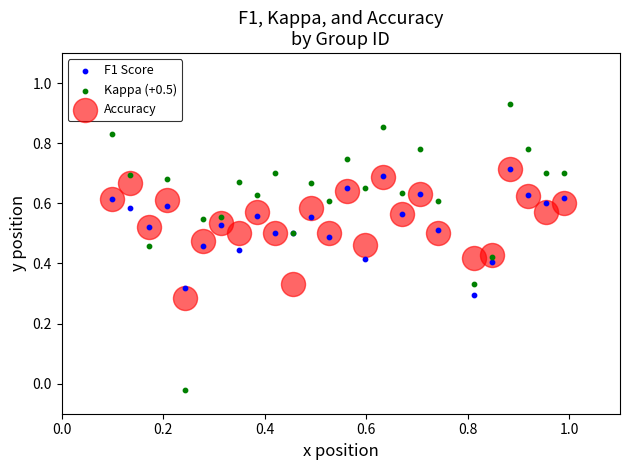

What are all the series names shown in the legend?

F1 Score, Kappa (+0.5), Accuracy